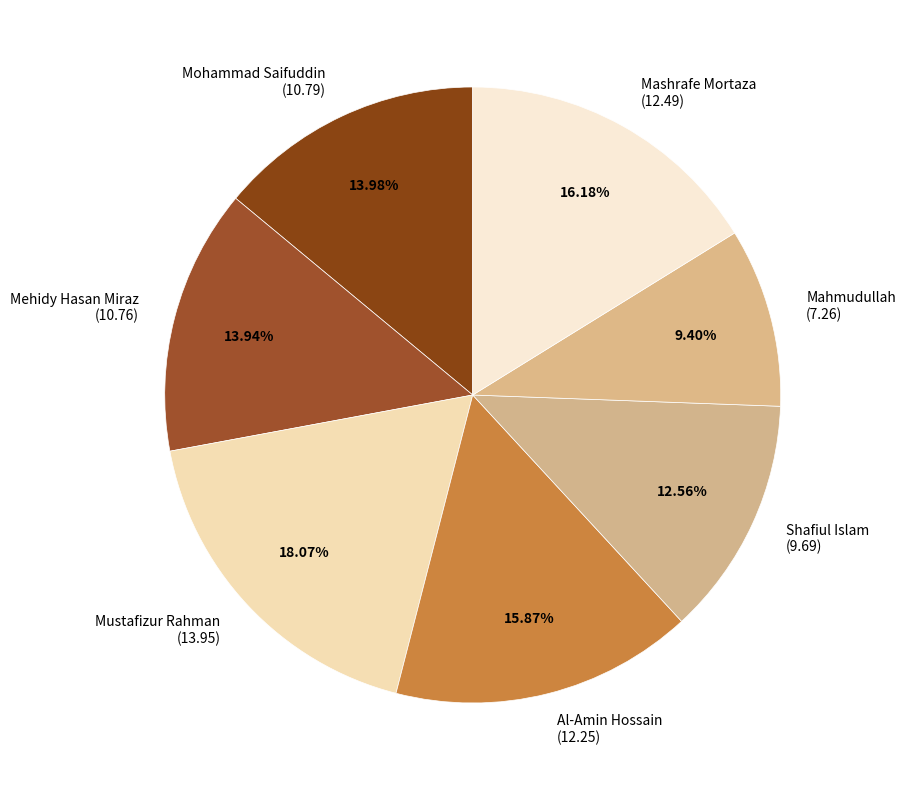

Is Mohammad Saifuddin the majority of the pie?

No